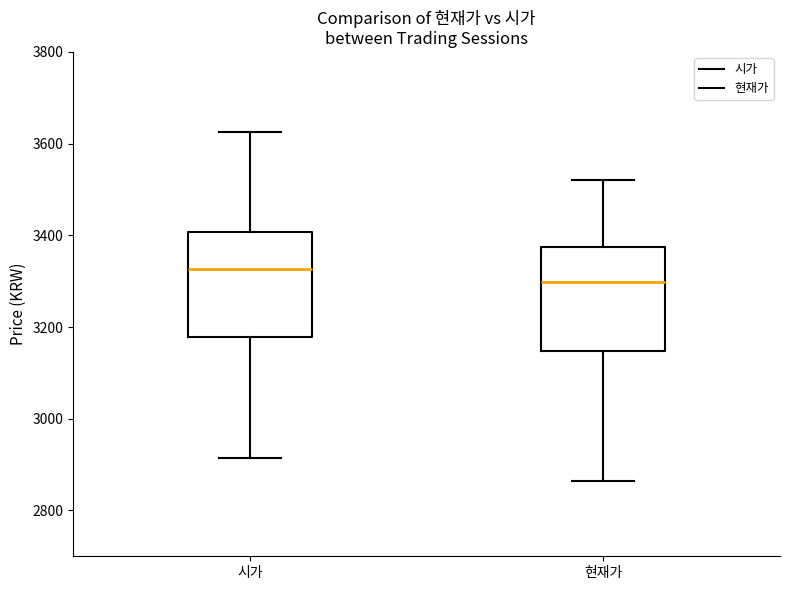

Reading left to right, transcribe this box plot: for each box, give where its median line is, the range the box spans, and where its two whiskers end, as read against the y-axis. The values are not printed on the chart, so give them approximately, as read against the axis.

시가: median 3320, box 3180 to 3400, whiskers 2920 to 3620
현재가: median 3300, box 3140 to 3380, whiskers 2860 to 3520